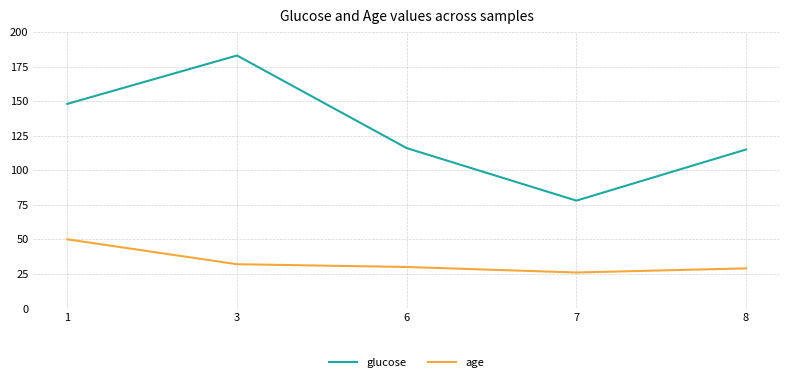

Reading right to left, list all the values displayed in this chart.

glucose: 8=115	7=78	6=116	3=183	1=148
age: 8=29	7=26	6=30	3=32	1=50